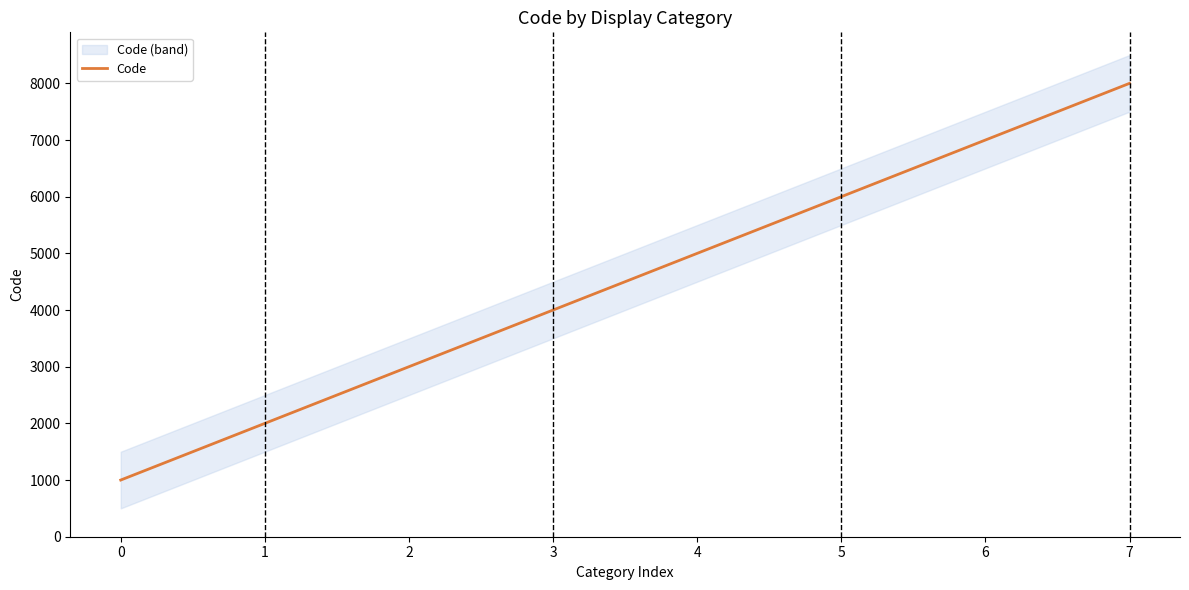

Reading left to right, list all the values displayed in this chart.

1000	2000	3000	4000	5000	6000	7000	8000